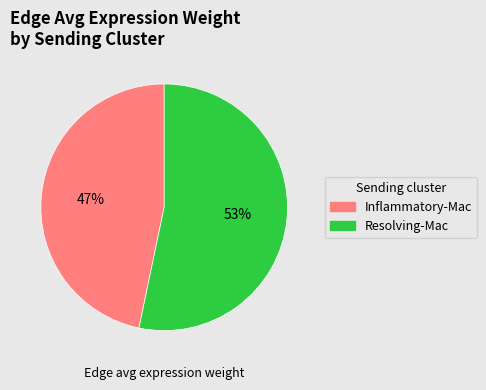

Which slice is the smallest?

Inflammatory-Mac